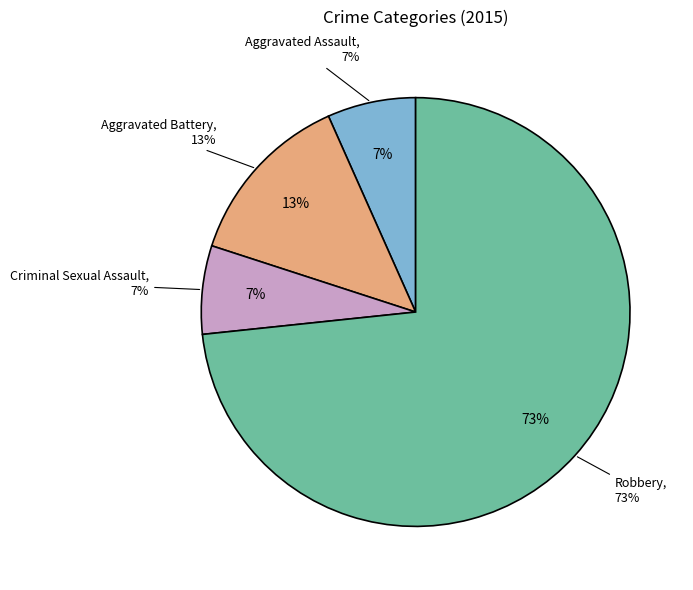

Approximately how many times larger is the value at Aggravated Battery compared to Aggravated Assault?

2.0